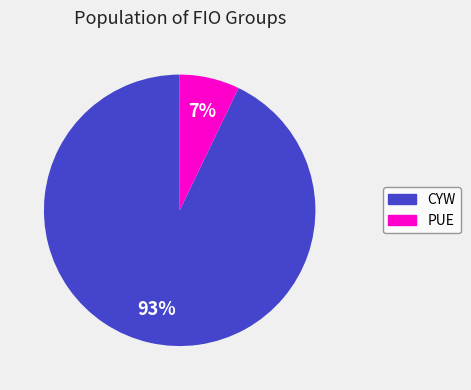

True or false: CYW accounts for 93% of the total.

True